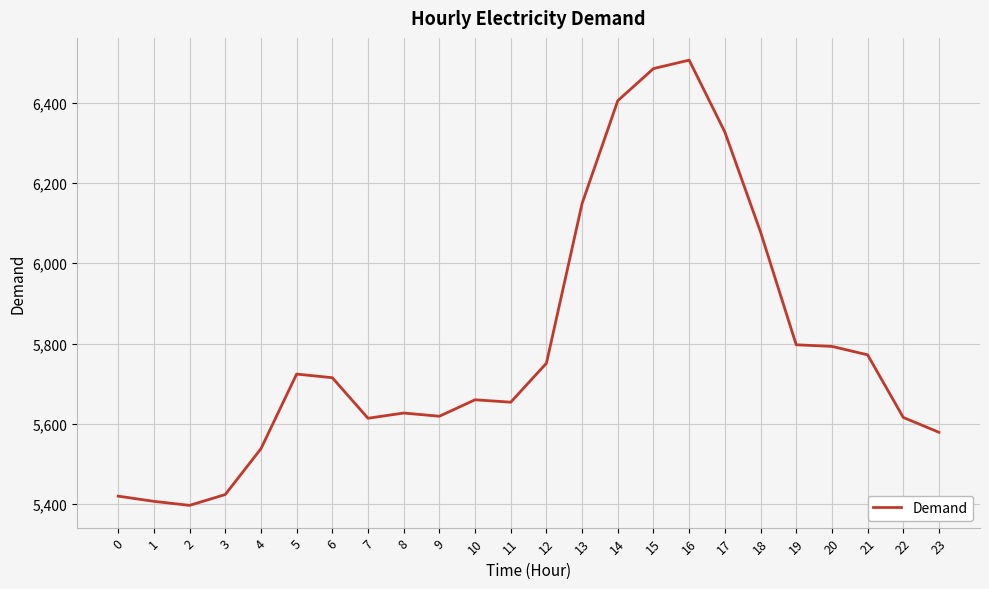

What is the sum of the values at 15 and 19?

12282